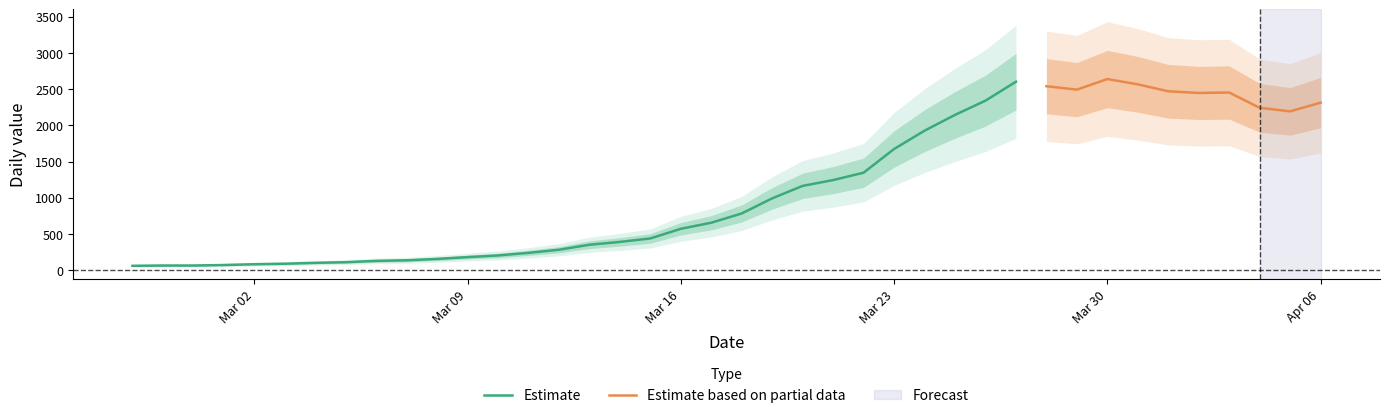

What is the label of the 1st point from the right?

2020-04-06